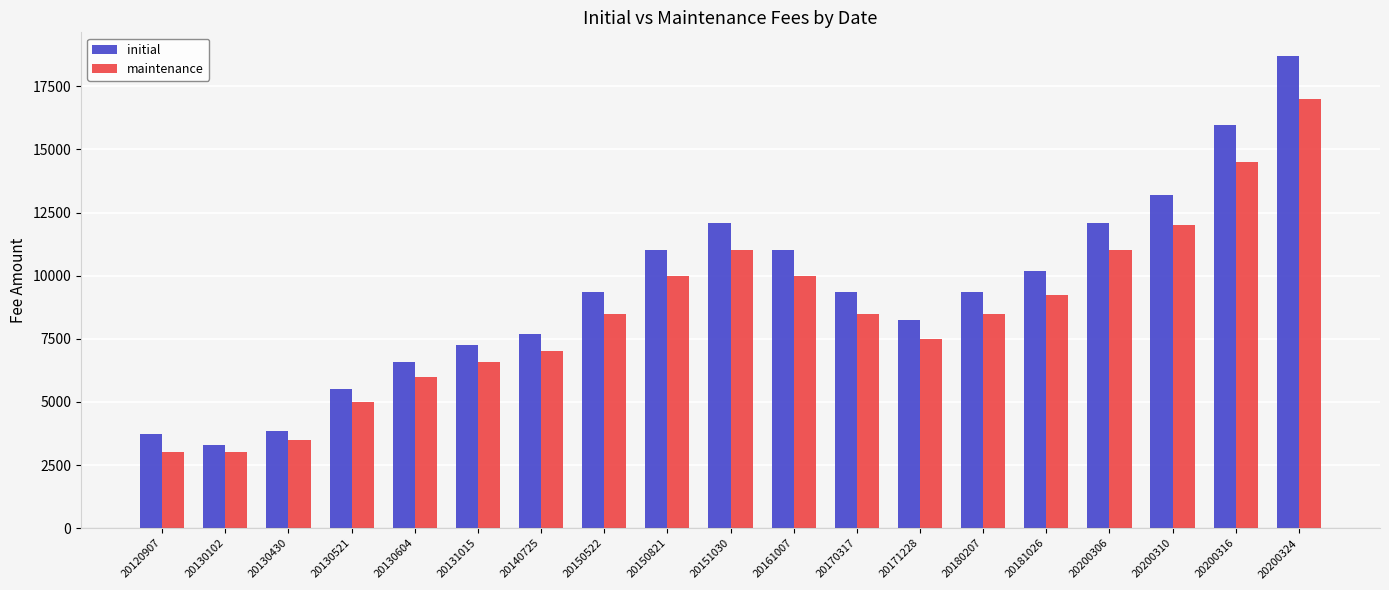

Between 20130430 and 20161007, which series saw the biggest shift?

initial